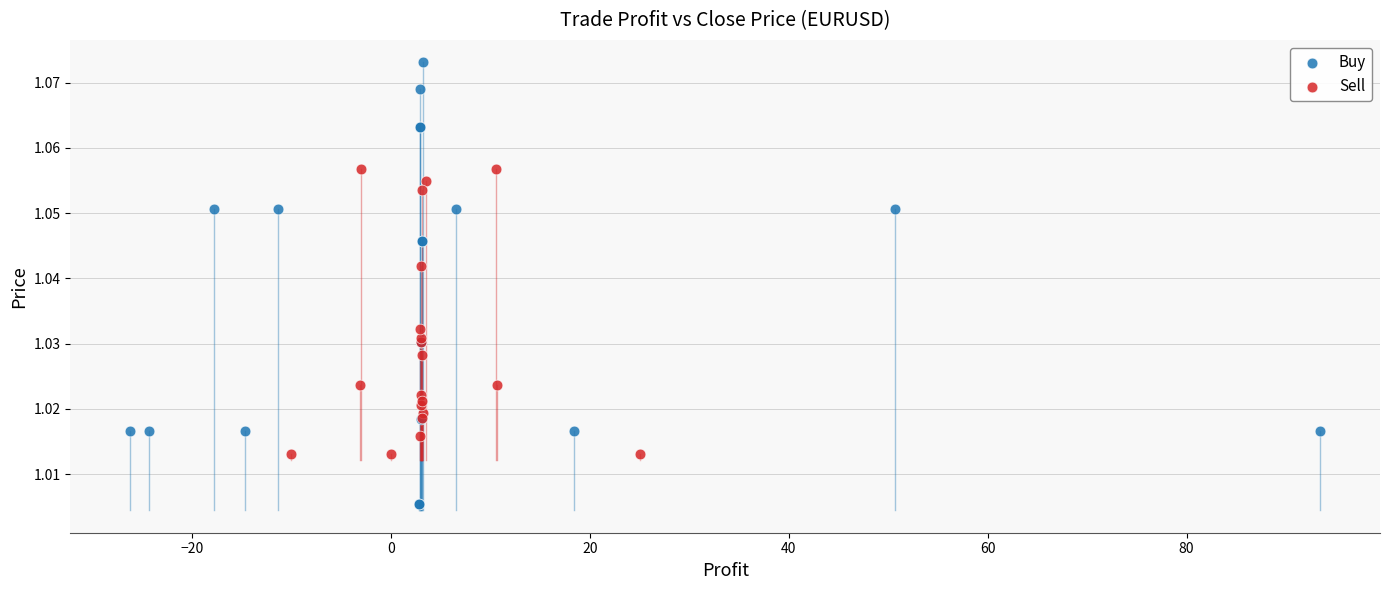

Which series contains the highest Y value?

Buy